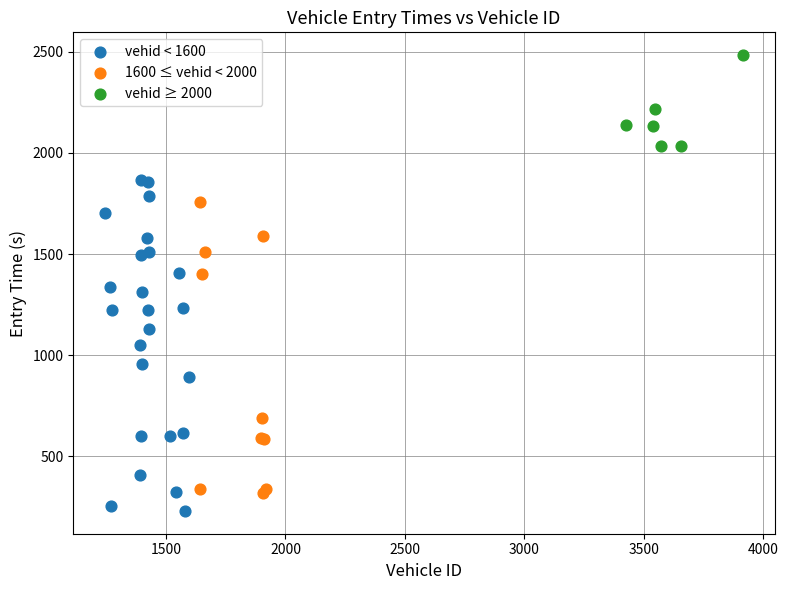

Which series has the largest Y range (max minus min)?

vehid < 1600